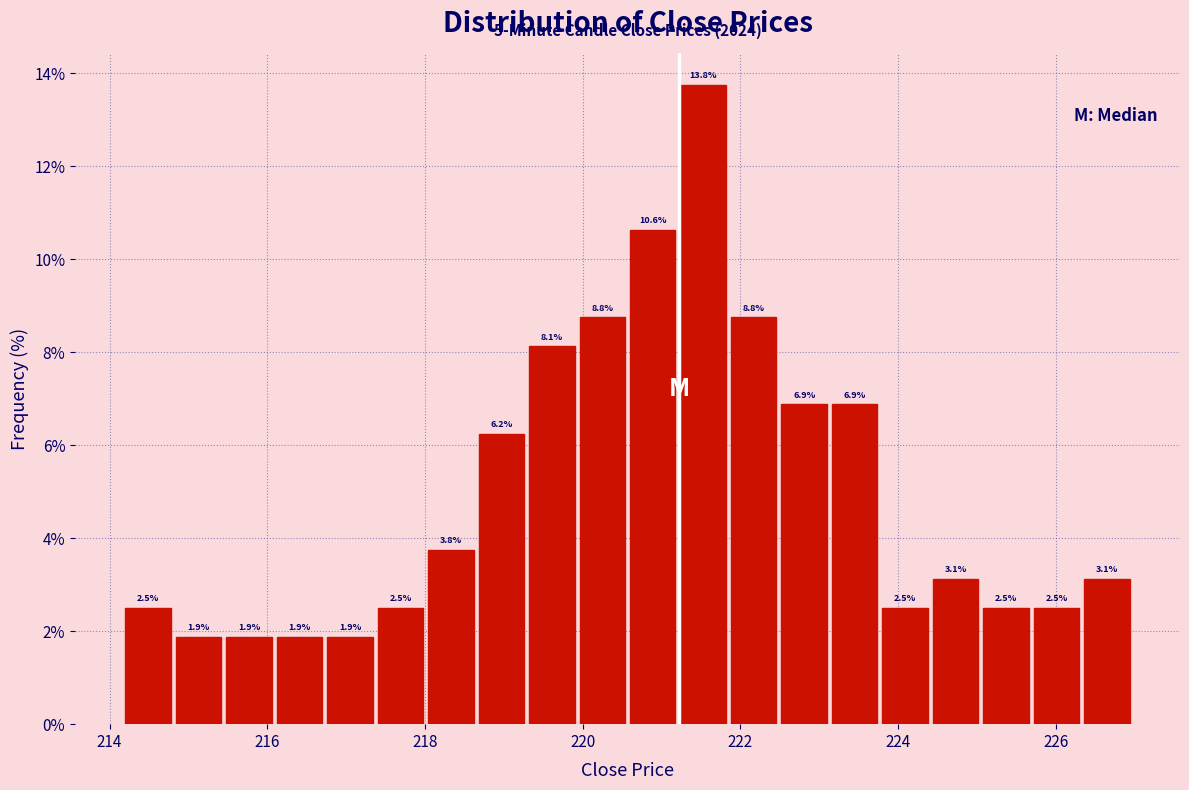

Read against the x-axis, roughly where is the centre of the tallest bar?

221.6